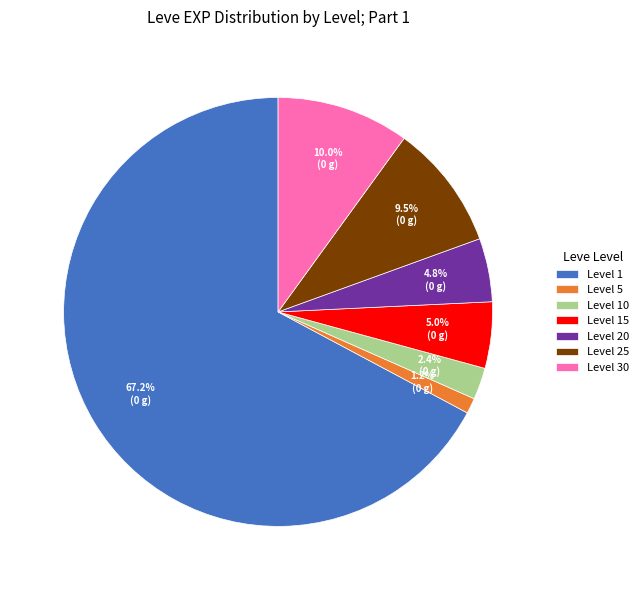

Which slice is the largest?

Level 1